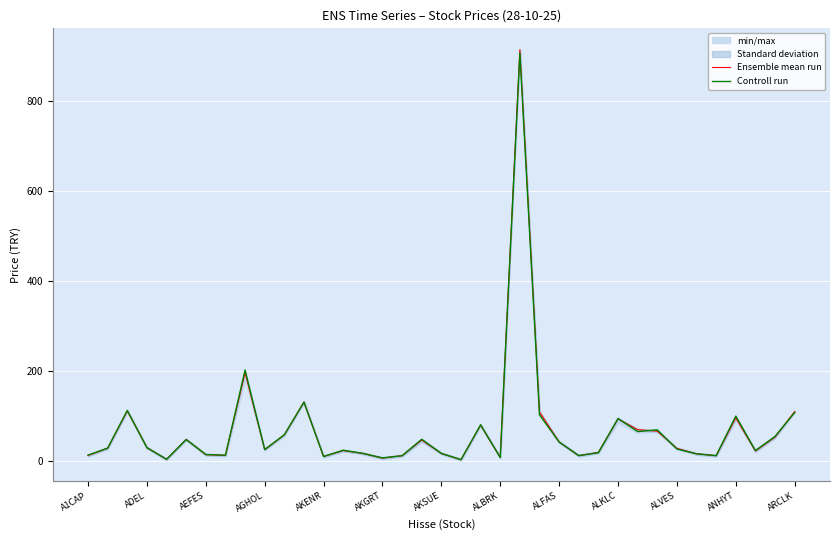

What is the maximum value for Controll run?

907.0